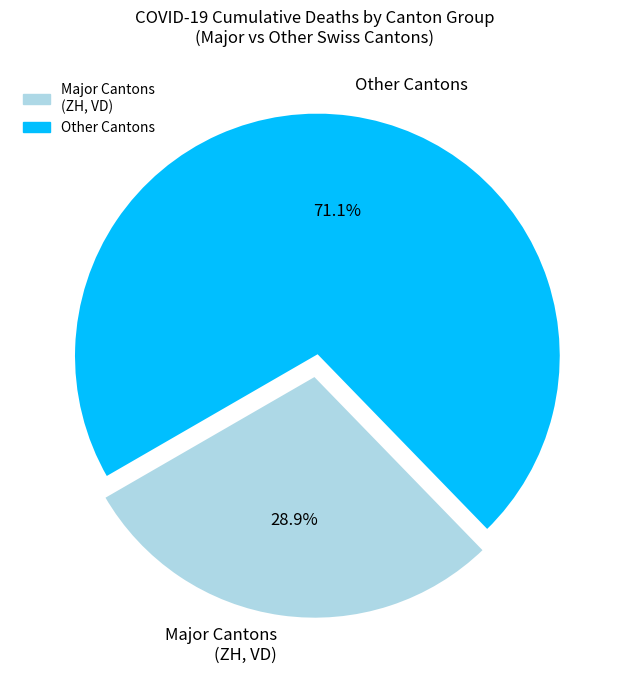

Rank the categories by value from lowest to highest.

Major Cantons (ZH, VD), Other Cantons